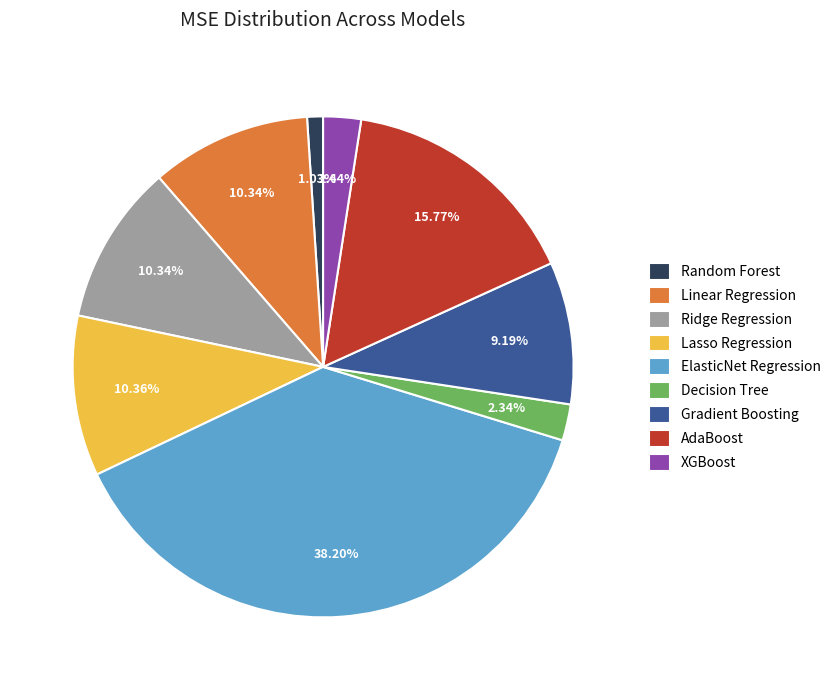

Does Decision Tree represent more than half of the total?

No